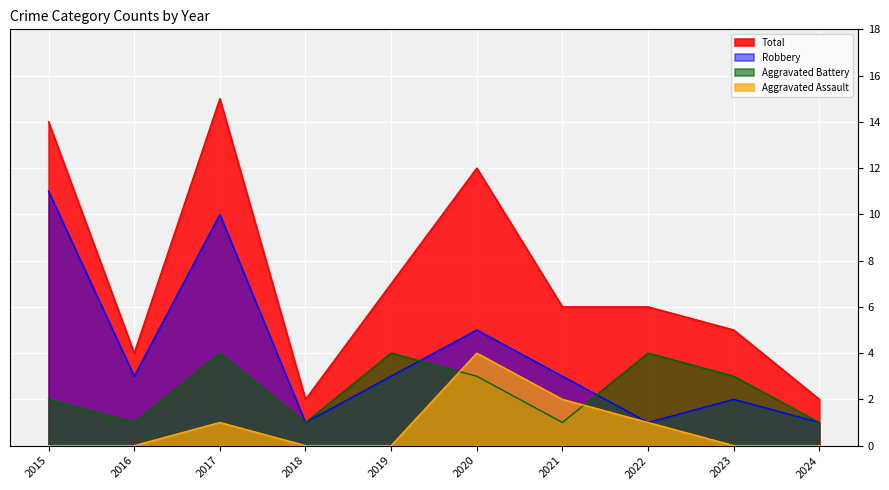

At 2021, list the series in order from largest to smallest.

Total, Robbery, Aggravated Assault, Aggravated Battery